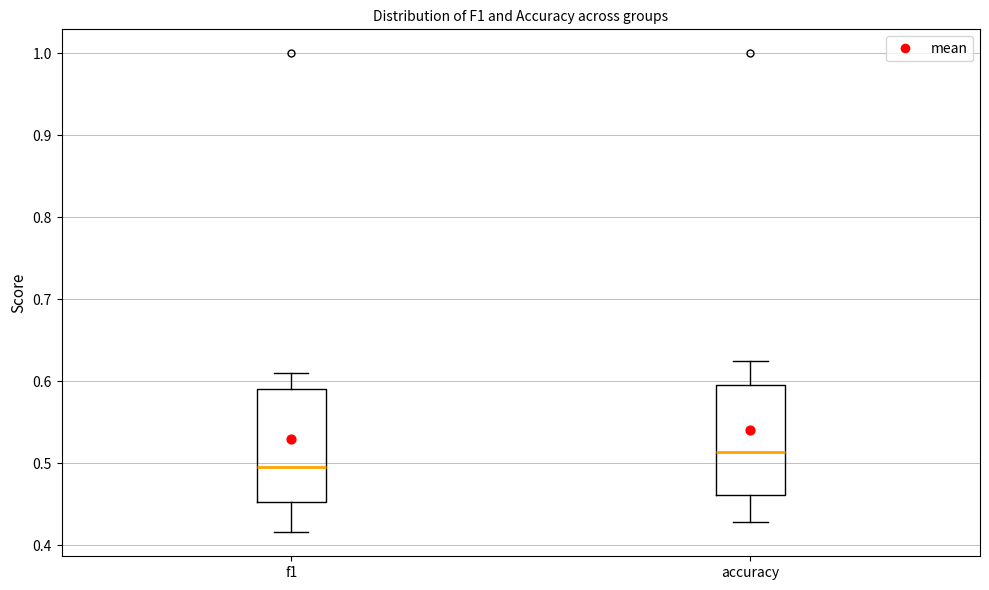

Reading left to right, read every box against the y-axis: the position of its median line, the range the box covers, and the ends of its whiskers. The values are not printed on the chart, so give them approximately, as read against the axis.

f1: median 0.50, box 0.45 to 0.59, whiskers 0.42 to 0.61
accuracy: median 0.51, box 0.46 to 0.60, whiskers 0.43 to 0.63